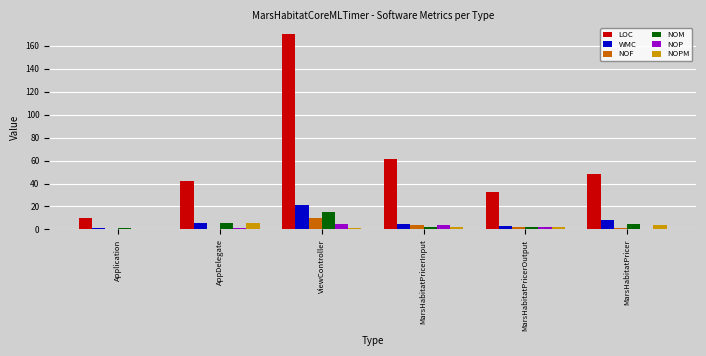

At which category is the sum across all series the highest?

ViewController